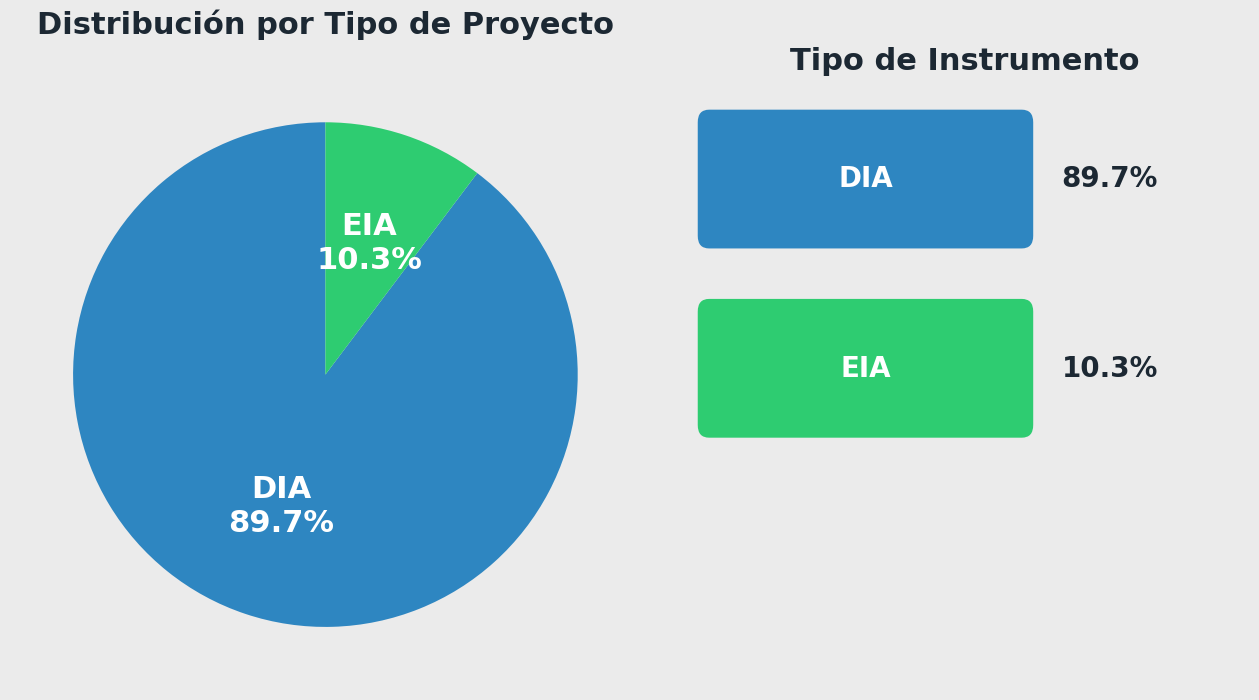

To the nearest percent, what is the difference between the largest and smallest slice percentages?

79%